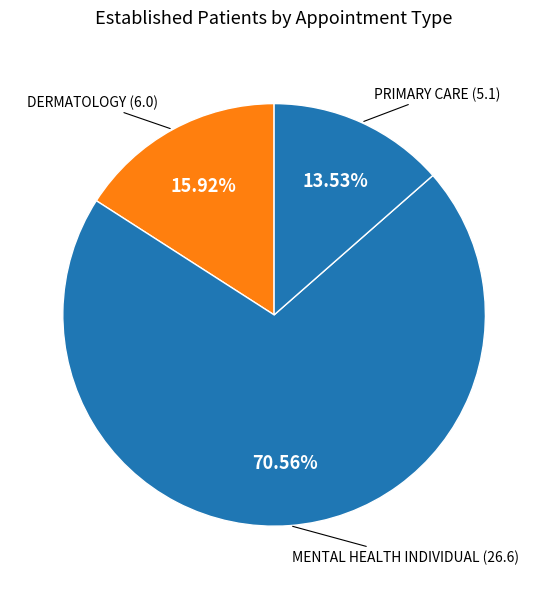

How many segments does this pie chart have?

3